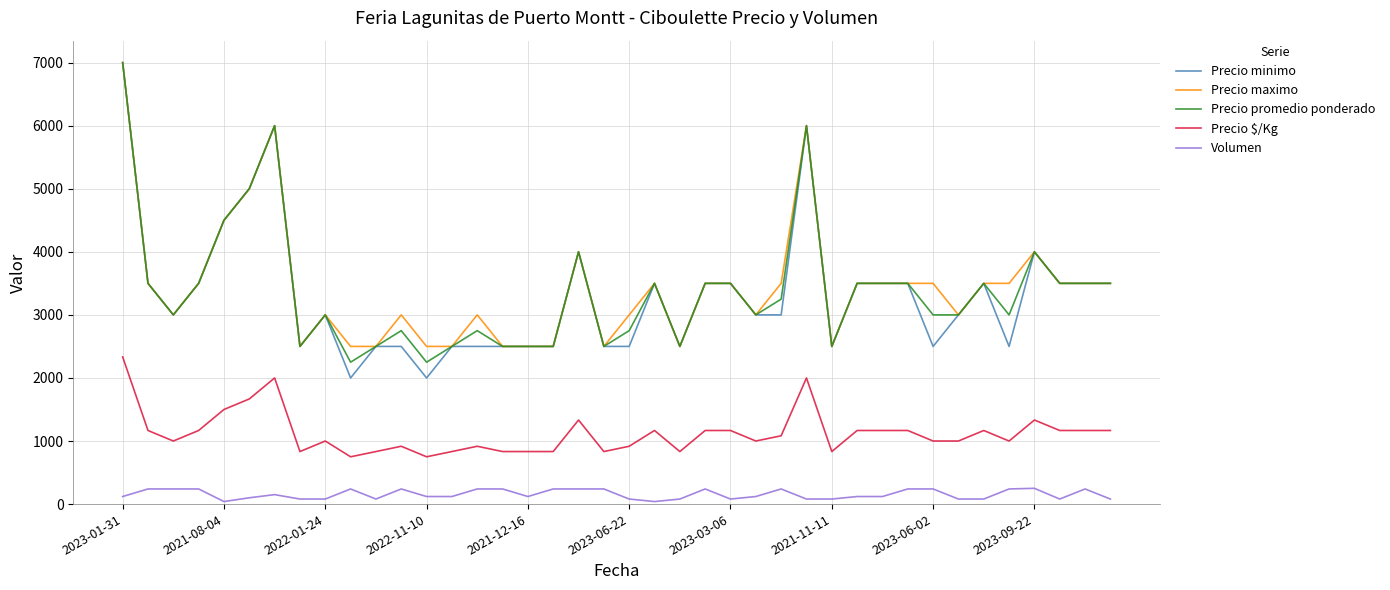

Which series has the largest range (max minus min)?

Precio minimo